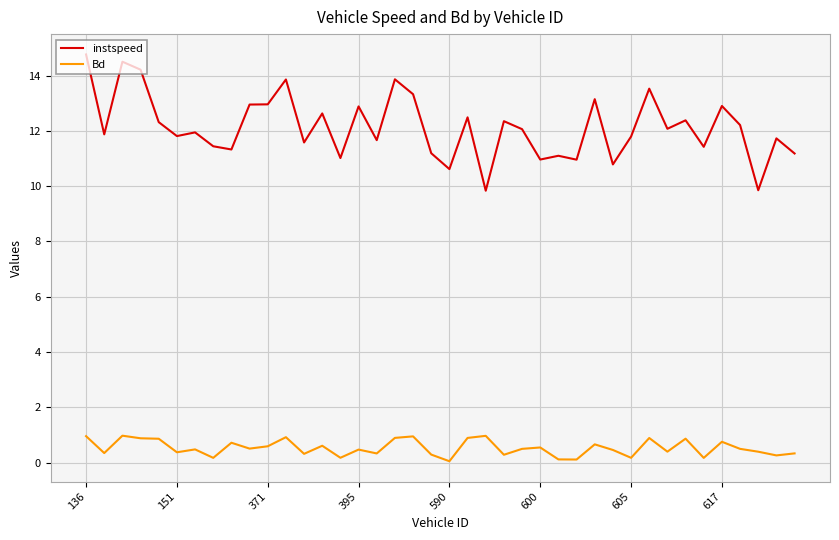

Which series has the widest spread of values?

instspeed